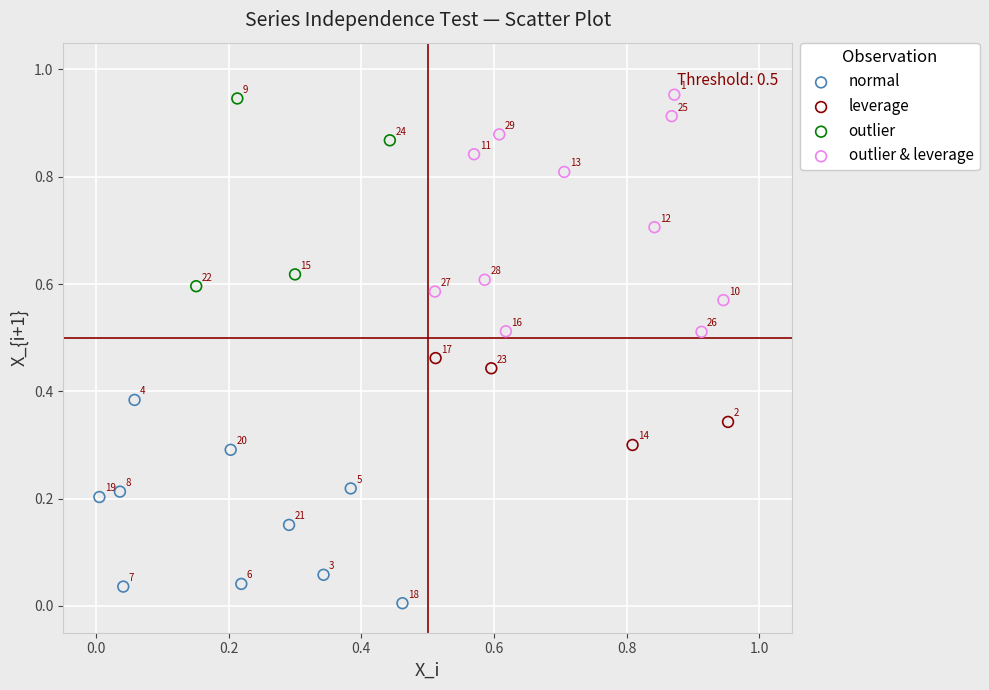

Which series reaches the maximum Y coordinate?

outlier & leverage